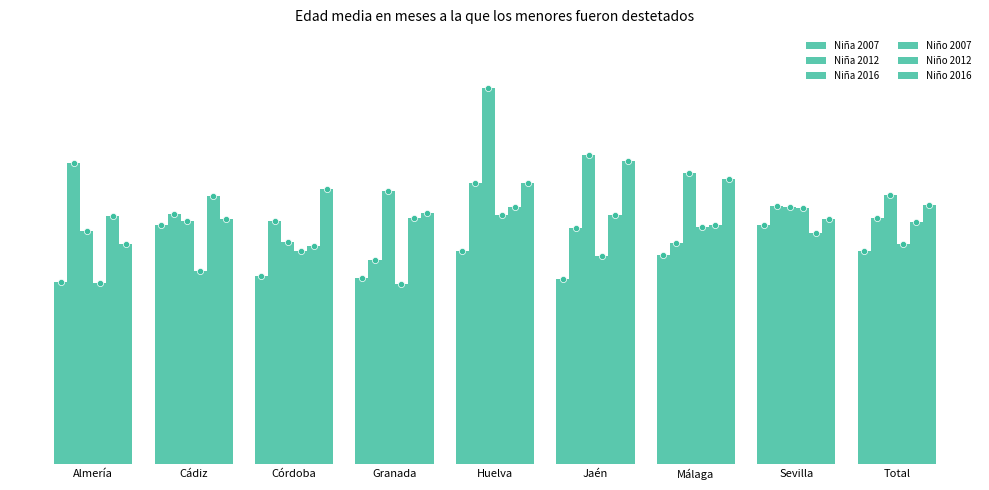

At how many categories does at least one series exceed 7?

1